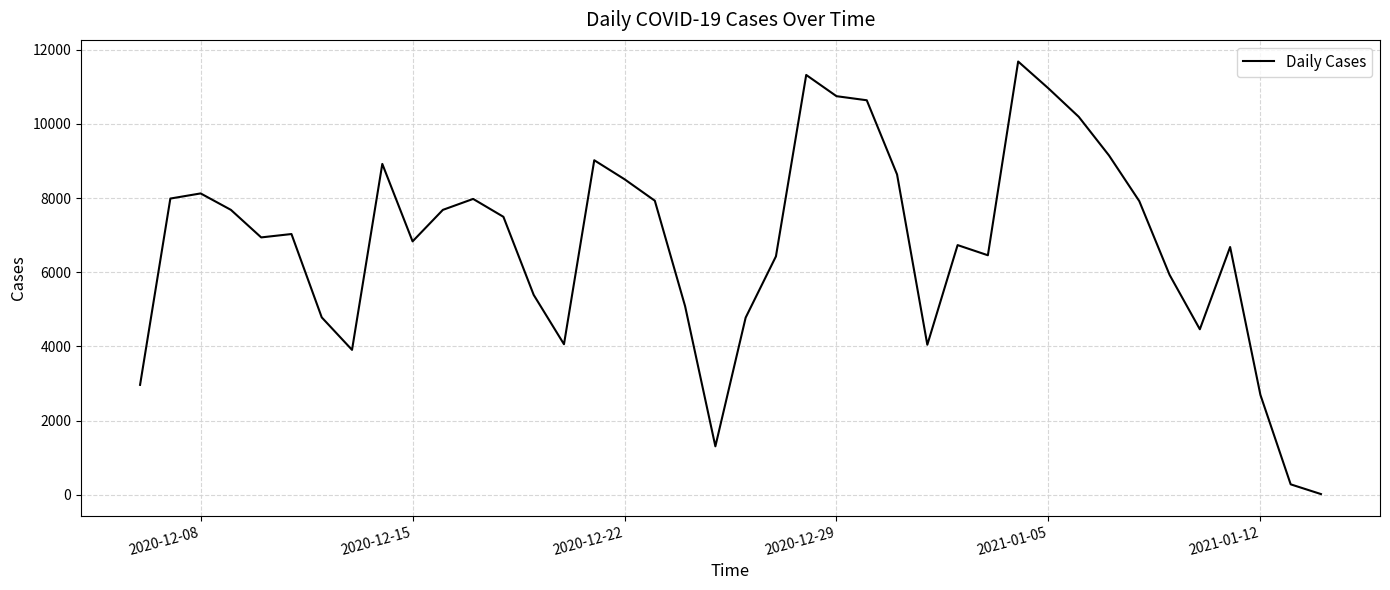

What is the difference between the maximum and minimum values?

11654